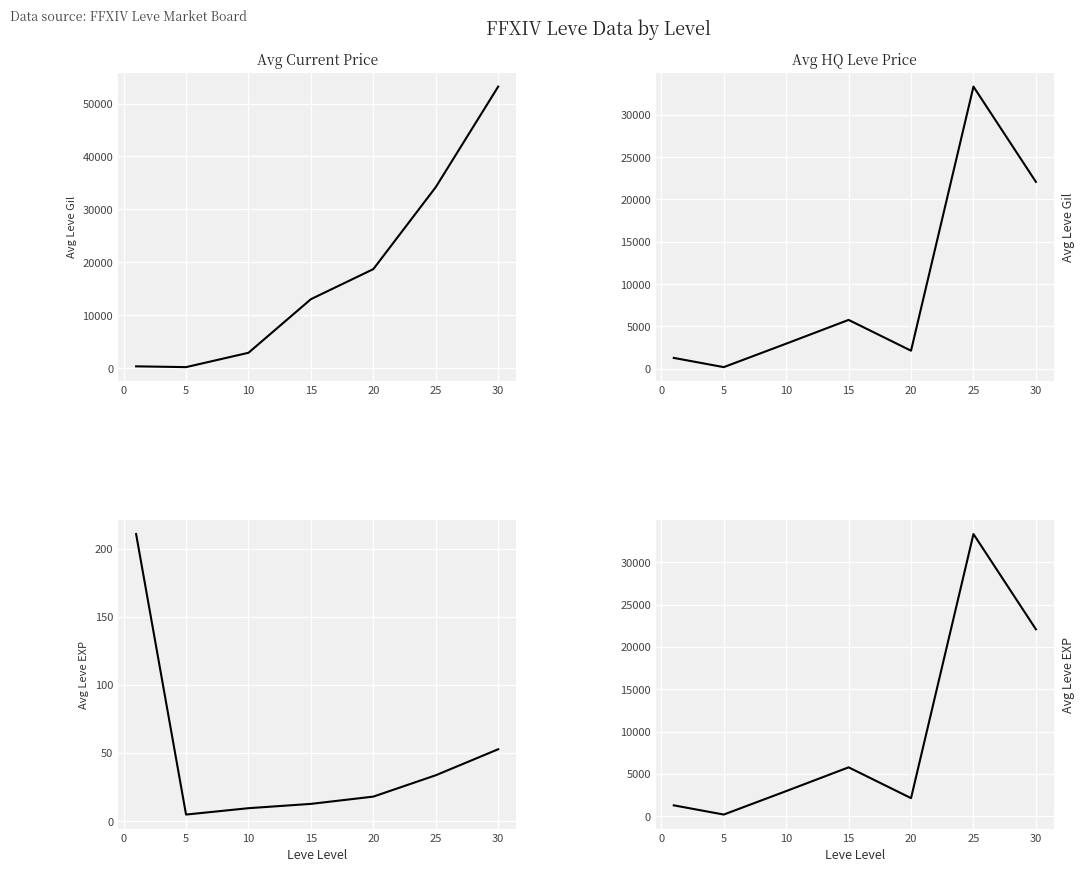

Which has a higher value, 15 or 20?

20